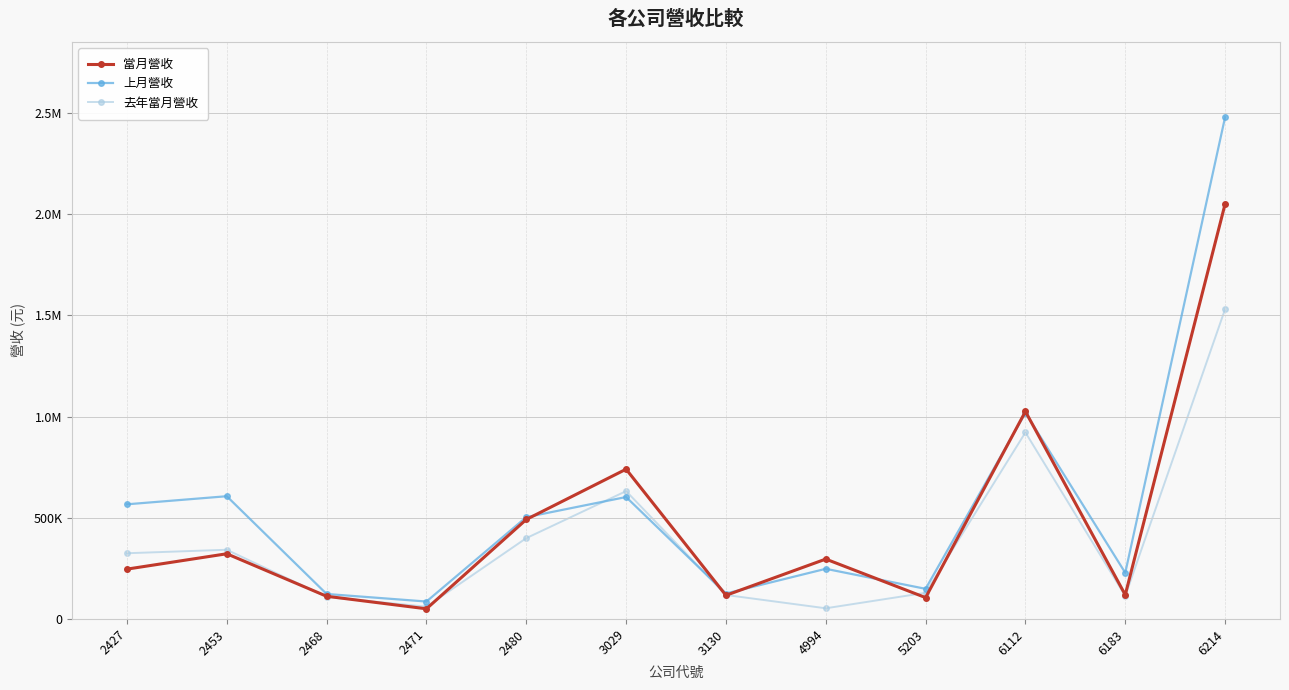

What is the sum of the 上月營收 values at 4994 and 2471?

333912